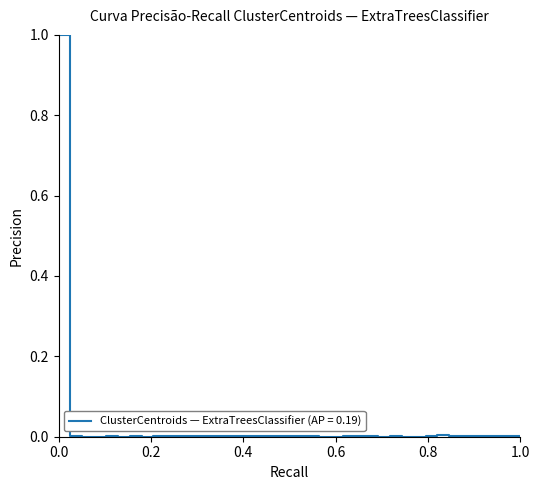

What is the difference between the maximum and minimum values?

1.0